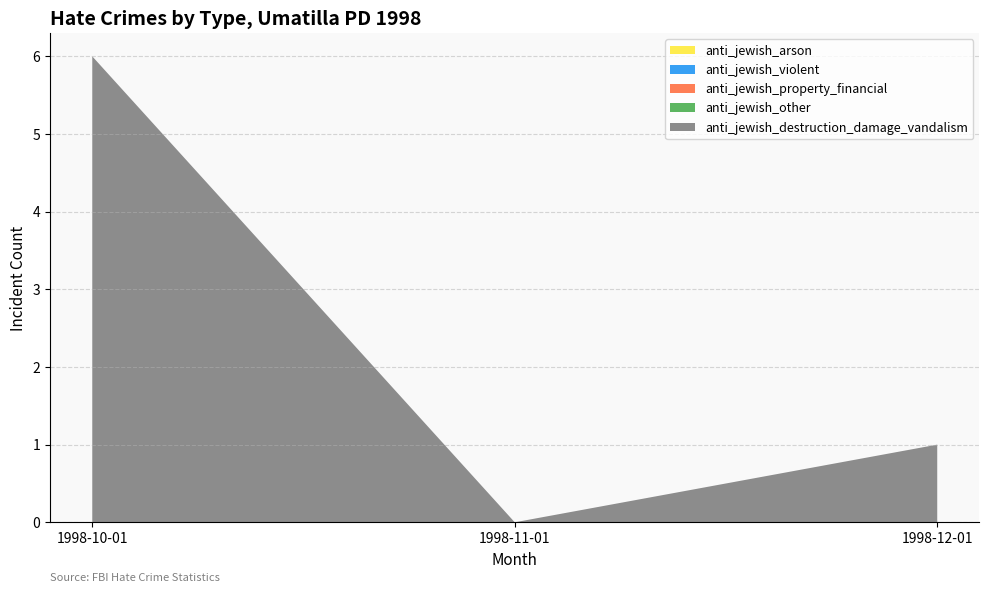

Reading left to right, transcribe all the data shown in this chart.

anti_jewish_destruction_damage_vandalism: 1998-10-01=6	1998-11-01=0	1998-12-01=1
anti_jewish_other: 1998-10-01=0	1998-11-01=0	1998-12-01=0
anti_jewish_property_financial: 1998-10-01=0	1998-11-01=0	1998-12-01=0
anti_jewish_violent: 1998-10-01=0	1998-11-01=0	1998-12-01=0
anti_jewish_arson: 1998-10-01=0	1998-11-01=0	1998-12-01=0